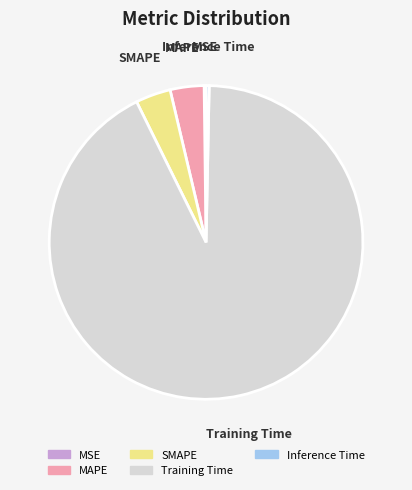

Between SMAPE and Training Time, which is larger?

Training Time